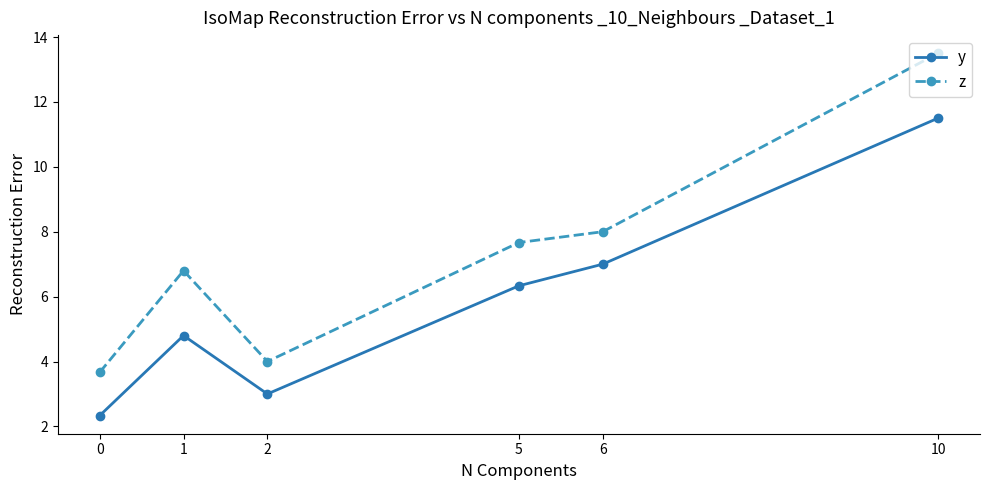

At how many categories does at least one series exceed 9?

1